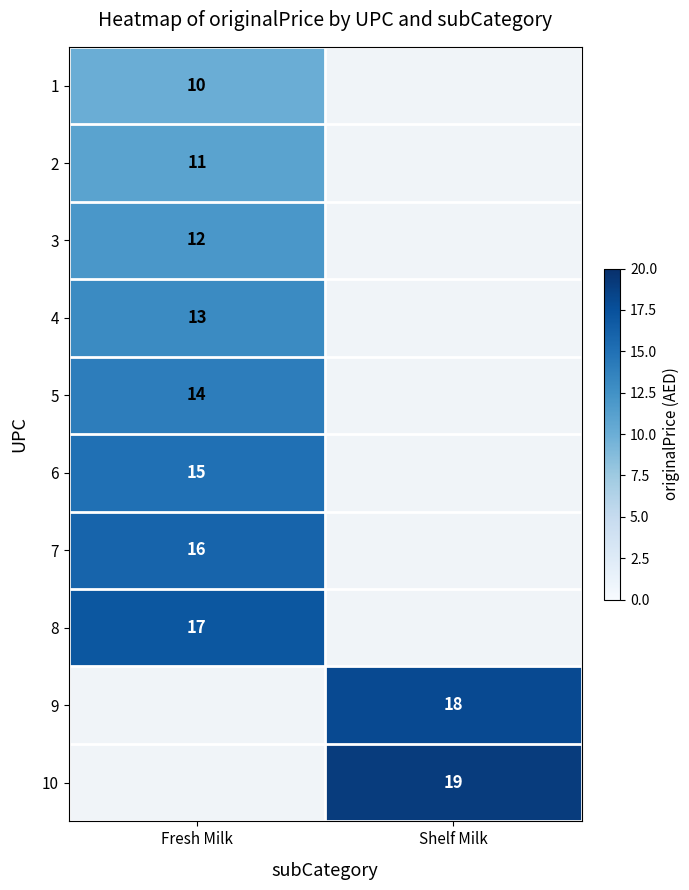

What is the greatest value displayed?

19.0